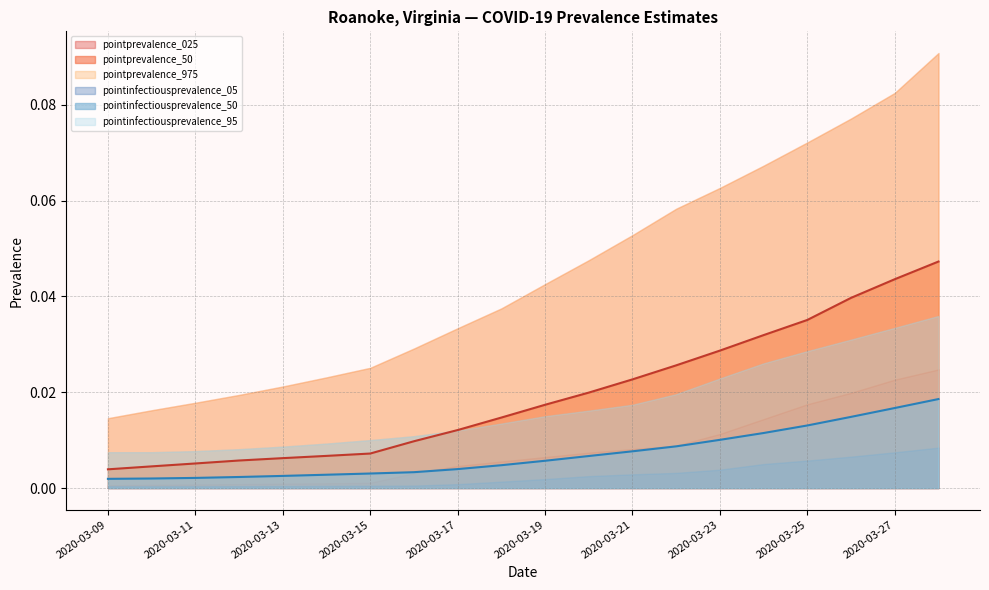

What is the sum of all pointinfectiousprevalence_05 values?

0.1